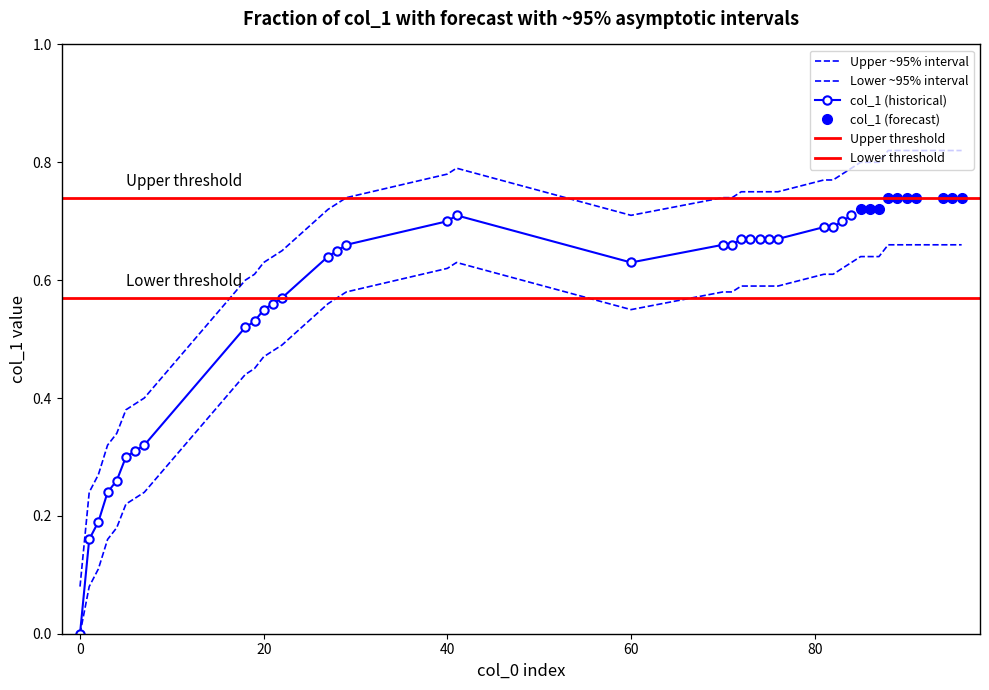

Which has a higher value, 21 or 81?

81